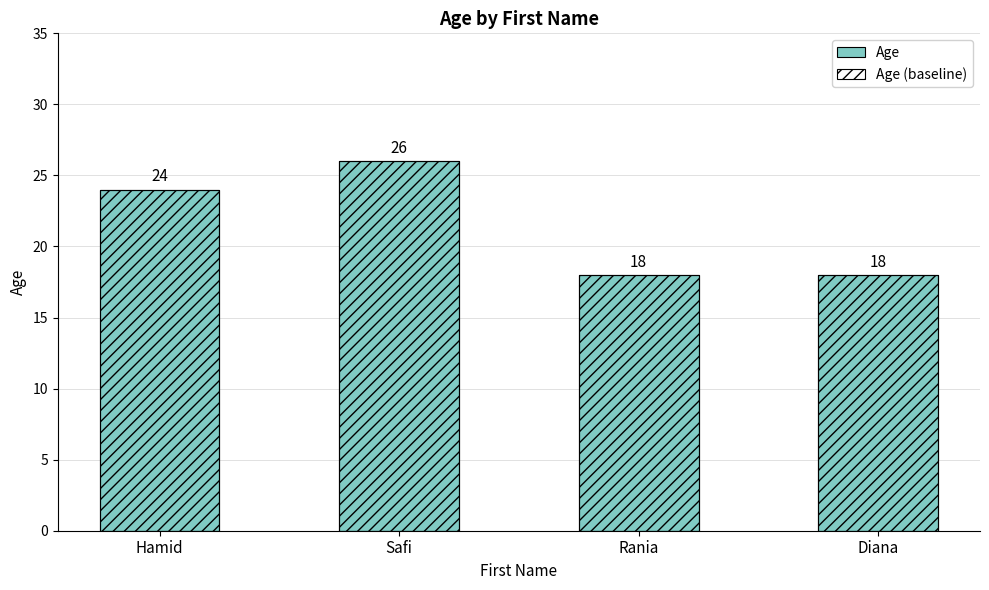

Reading left to right, list all the values displayed in this chart.

Age: 24	26	18	18
Age (baseline): 24	26	18	18